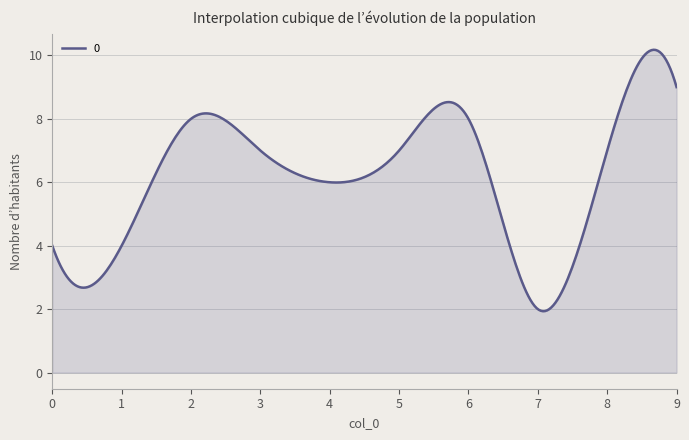

What is the difference between the maximum and minimum values?

8.2